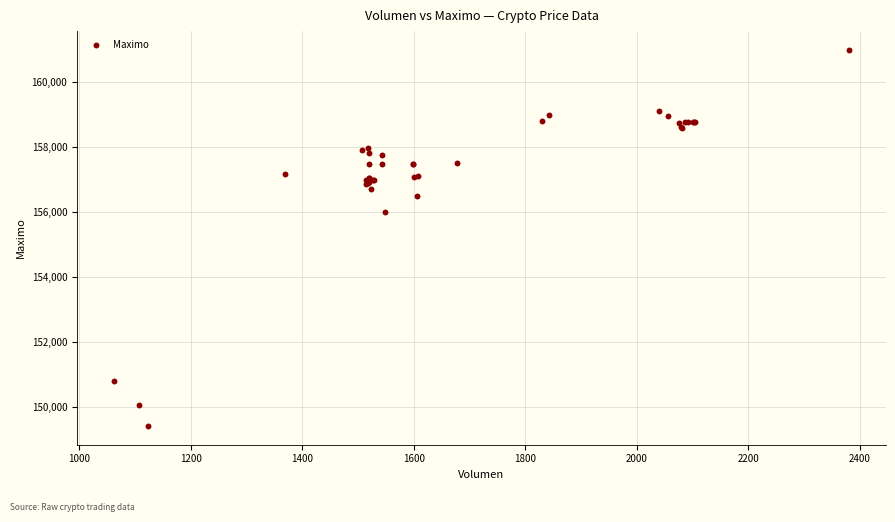

What Y value in the scatter plot is closest to 155202?

156000